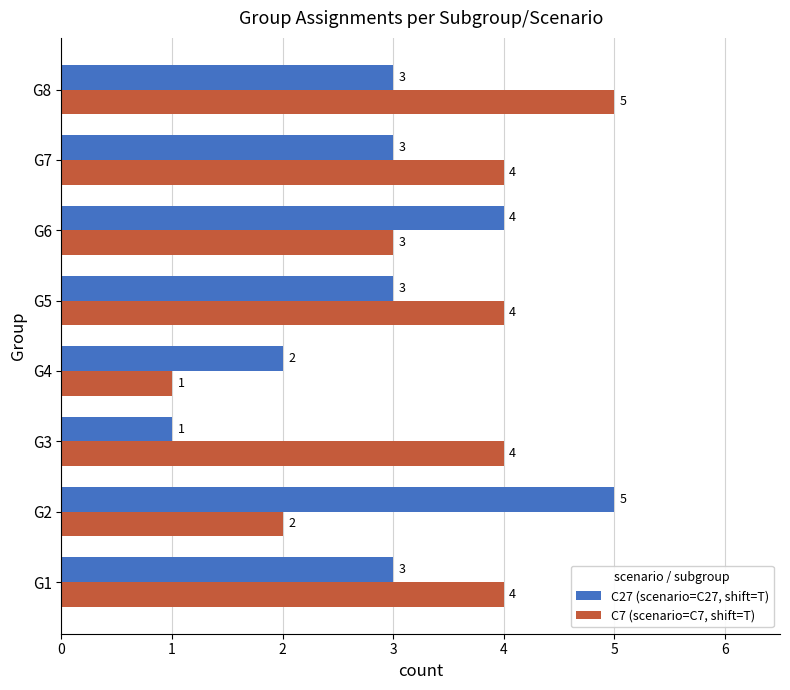

What is the minimum value shown in the chart?

1